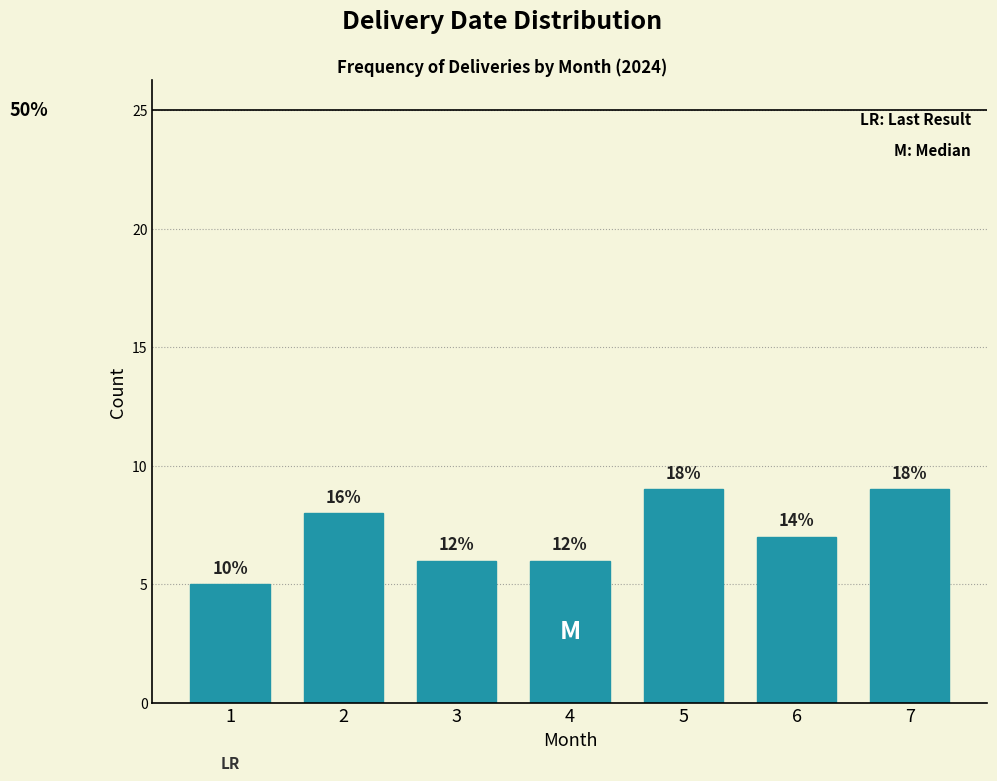

Are the bars horizontal?

No